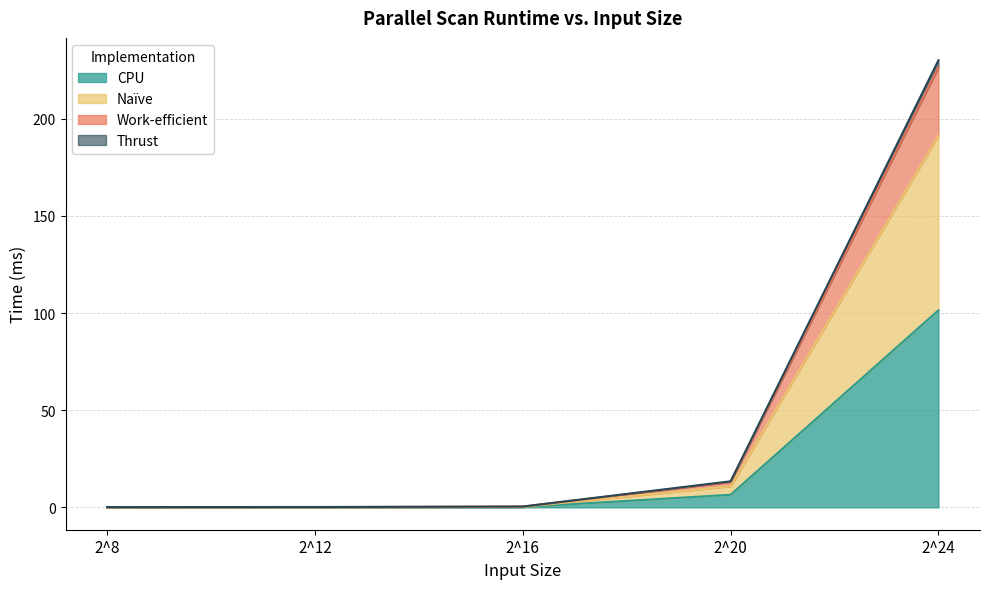

What are all the series names shown in the legend?

CPU, Naïve, Work-efficient, Thrust